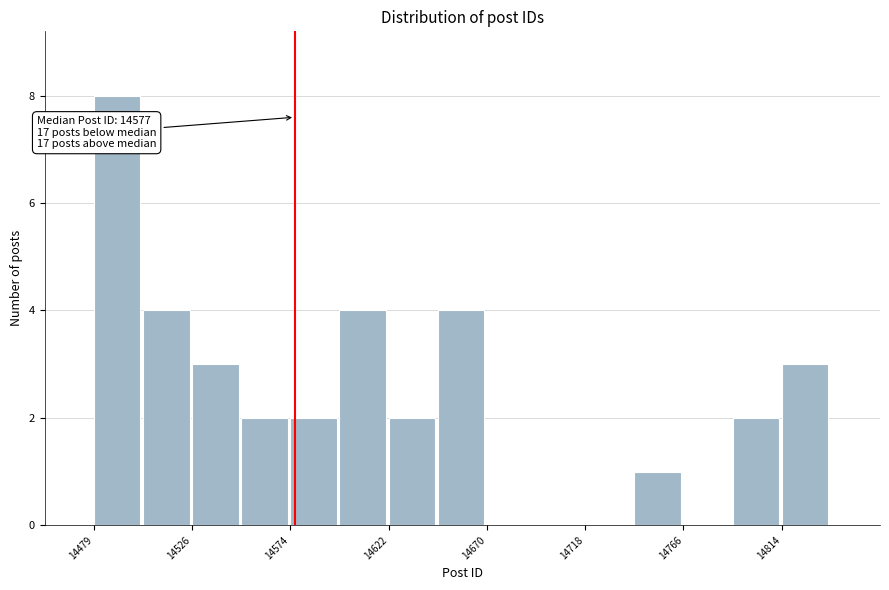

Which range on the x-axis has the tallest bar?

14480 to 14505